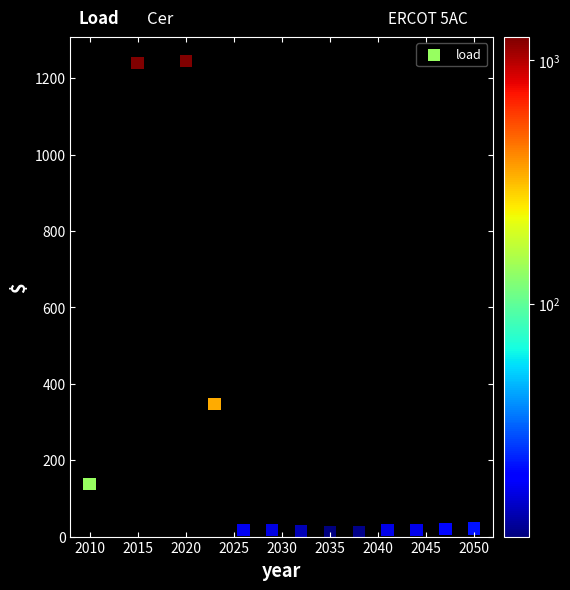

What is the range of X values (max minus min)?

40.0